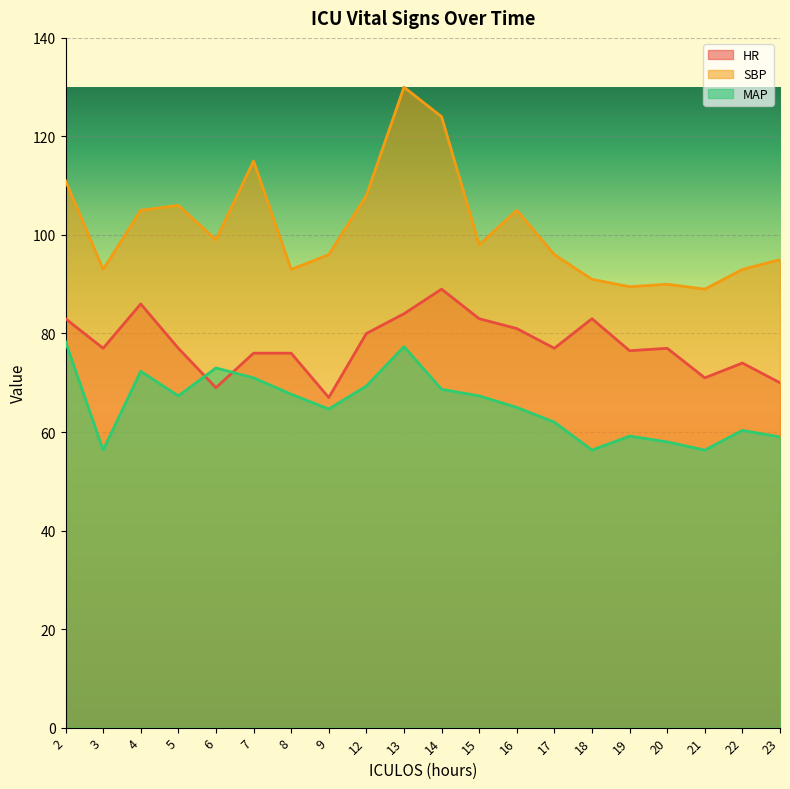

How many intersections are there between HR and MAP?

2